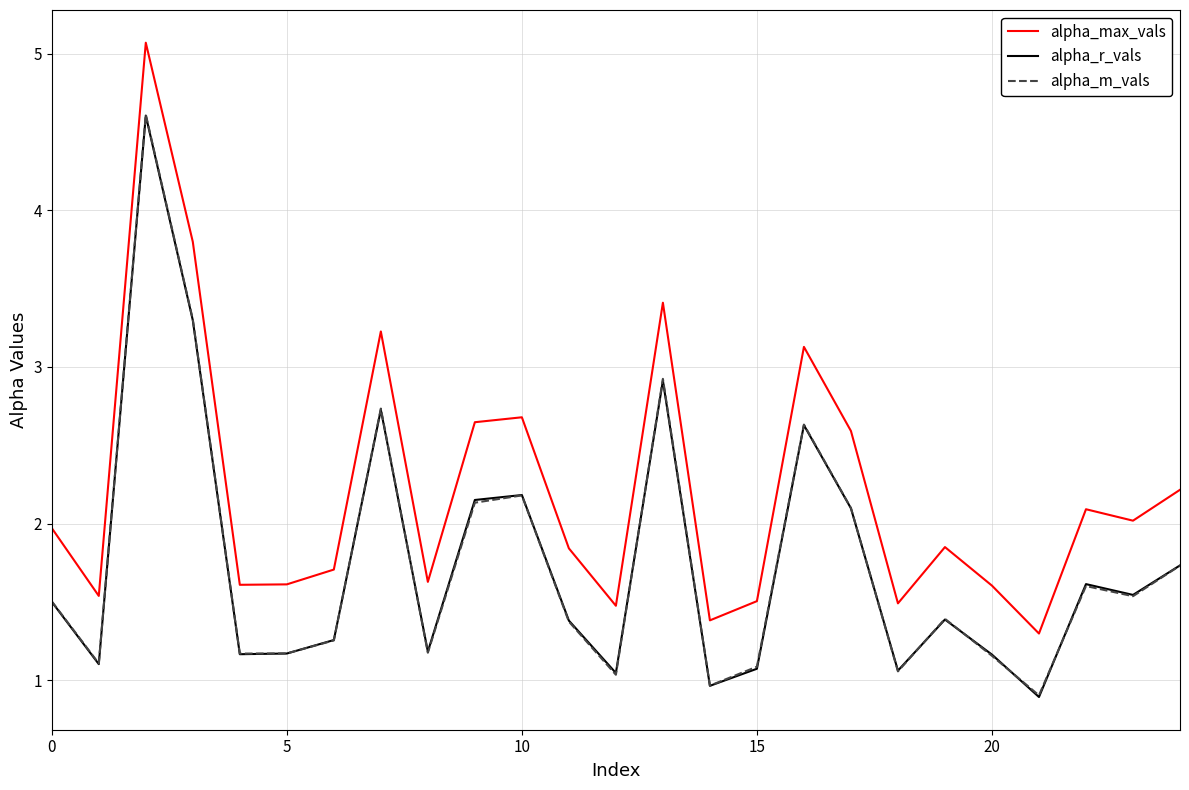

What is the greatest value displayed?

5.1